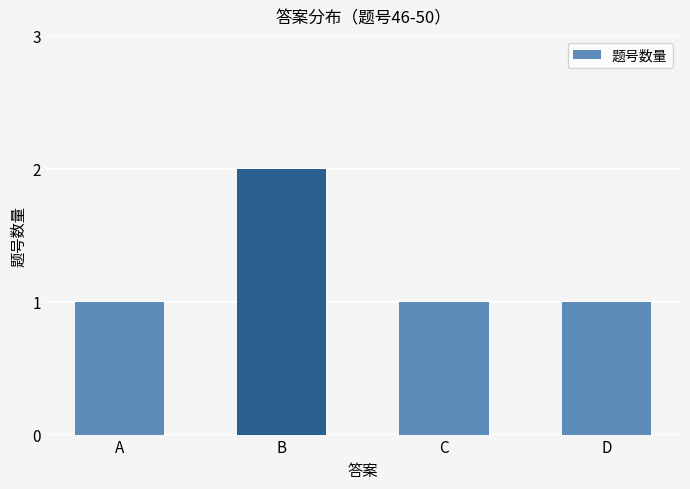

What is the value of the 3rd bar from the left?

1